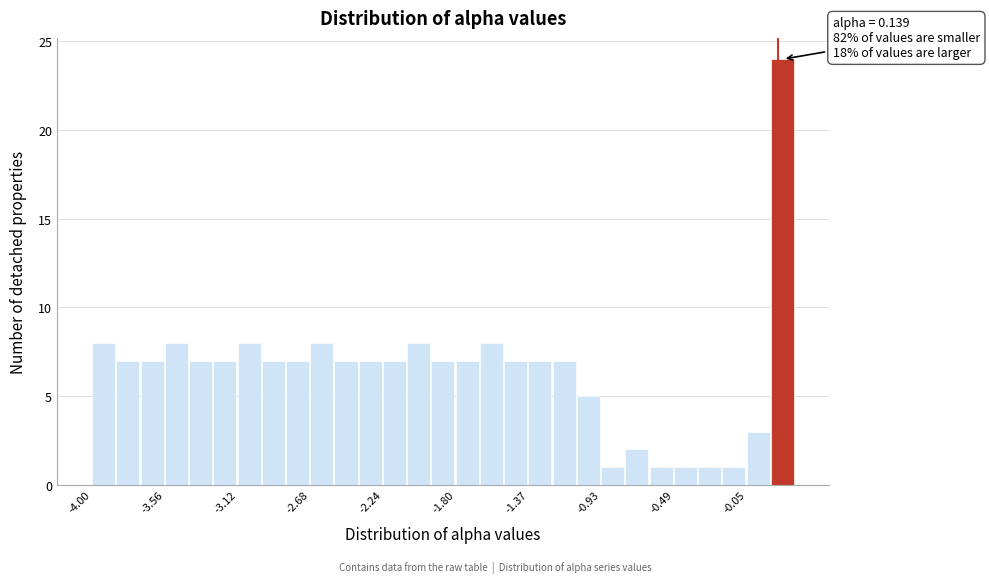

Read against the x-axis, roughly where is the centre of the tallest bar?

0.15